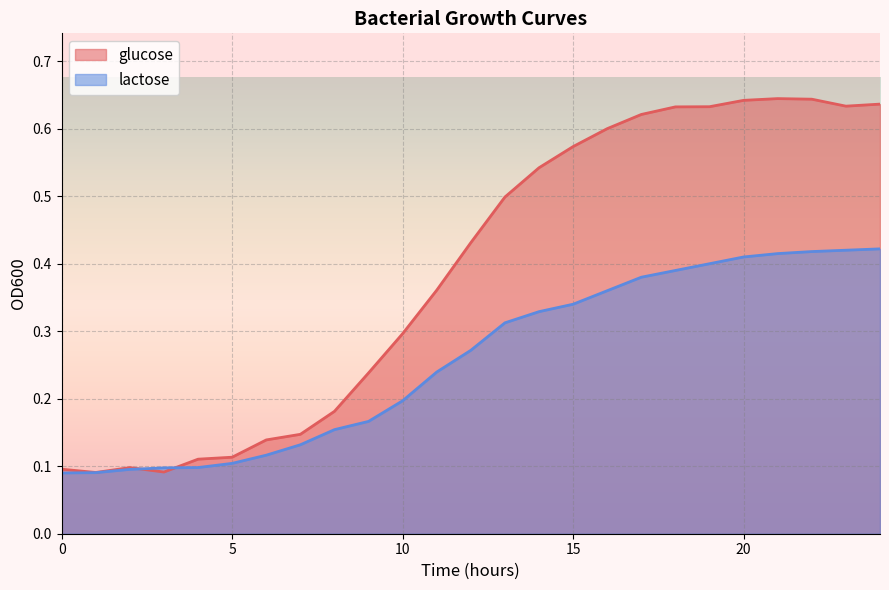

How many intersections are there between glucose and lactose?

2